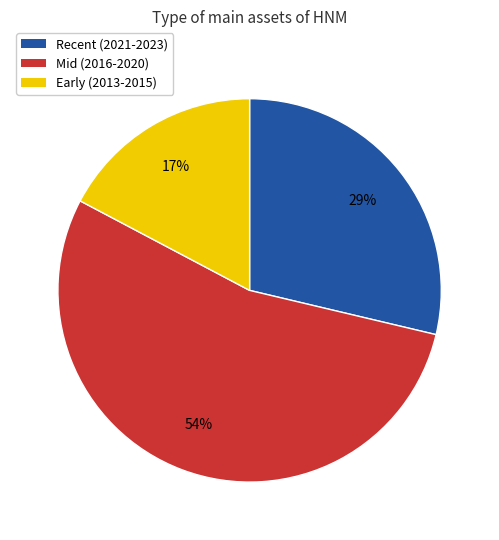

How many slices are in this pie chart?

3